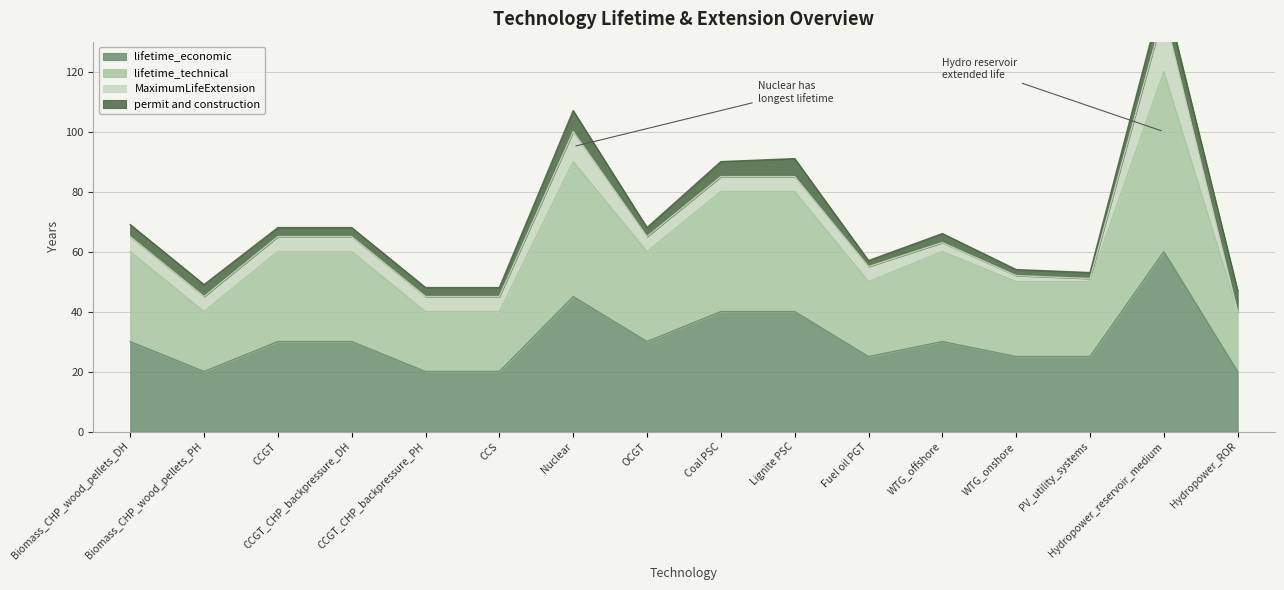

Is it true that lifetime_technical equals 112 at Lignite PSC?

False